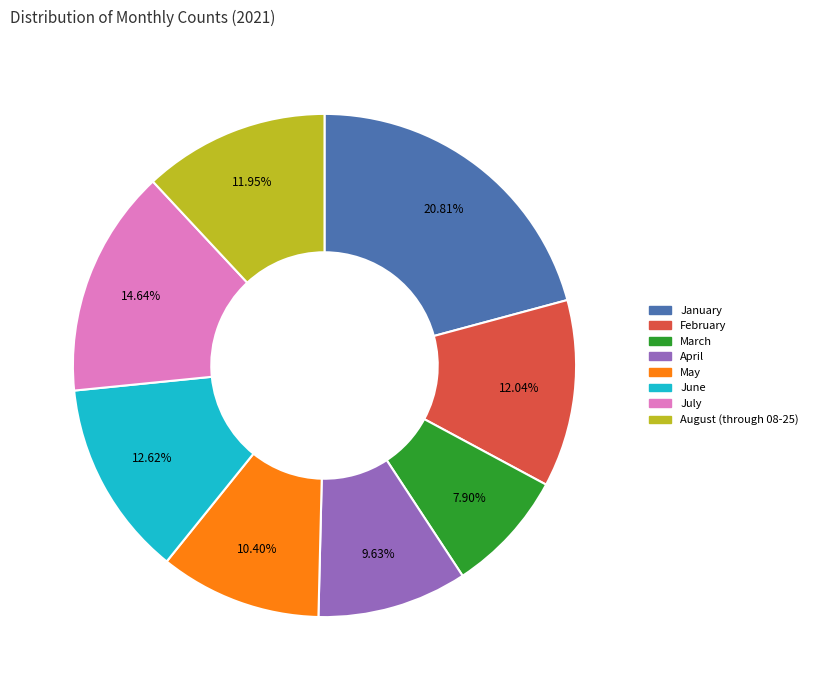

To the nearest percent, what is the difference between the January and August (through 08-25) slice percentages?

9%